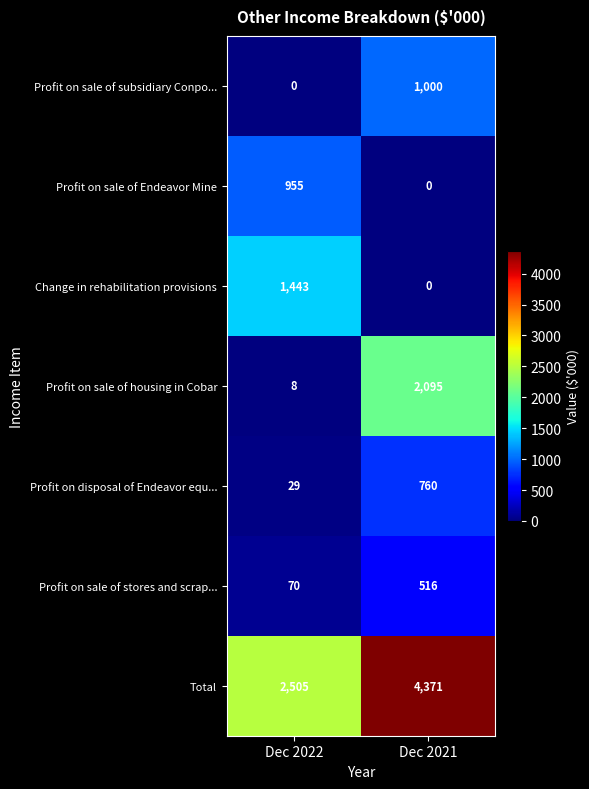

Reading left to right, what are all the values shown in this chart?

Profit on sale of subsidiary Conpo...: Dec 2022=0	Dec 2021=1000
Profit on sale of Endeavor Mine: Dec 2022=955	Dec 2021=0
Change in rehabilitation provisions: Dec 2022=1443	Dec 2021=0
Profit on sale of housing in Cobar: Dec 2022=8	Dec 2021=2095
Profit on disposal of Endeavor equ...: Dec 2022=29	Dec 2021=760
Profit on sale of stores and scrap...: Dec 2022=70	Dec 2021=516
Total: Dec 2022=2505	Dec 2021=4371